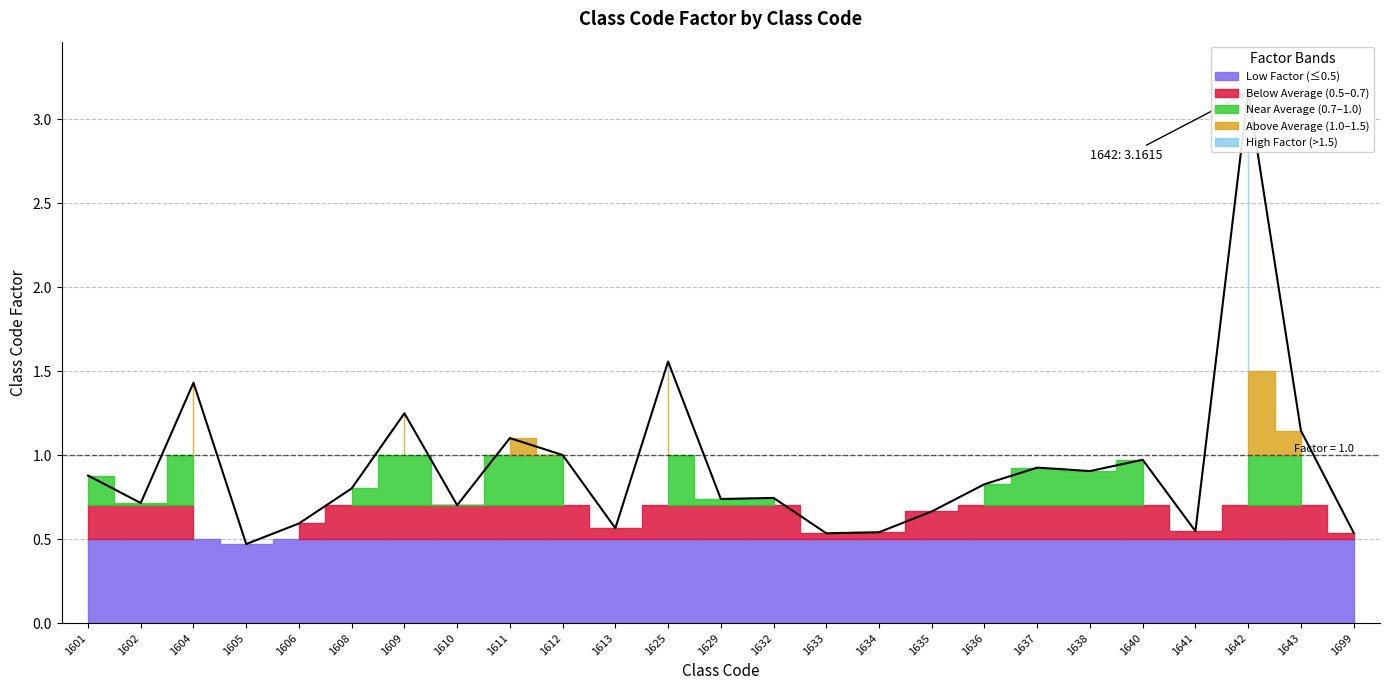

What is the change in value from 1605 to 1611?

+0.6